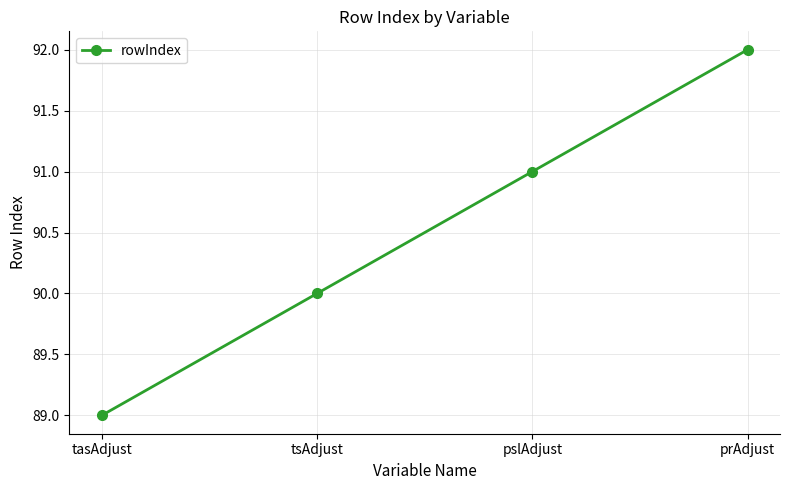

What is the value of the 3rd point from the left?

91